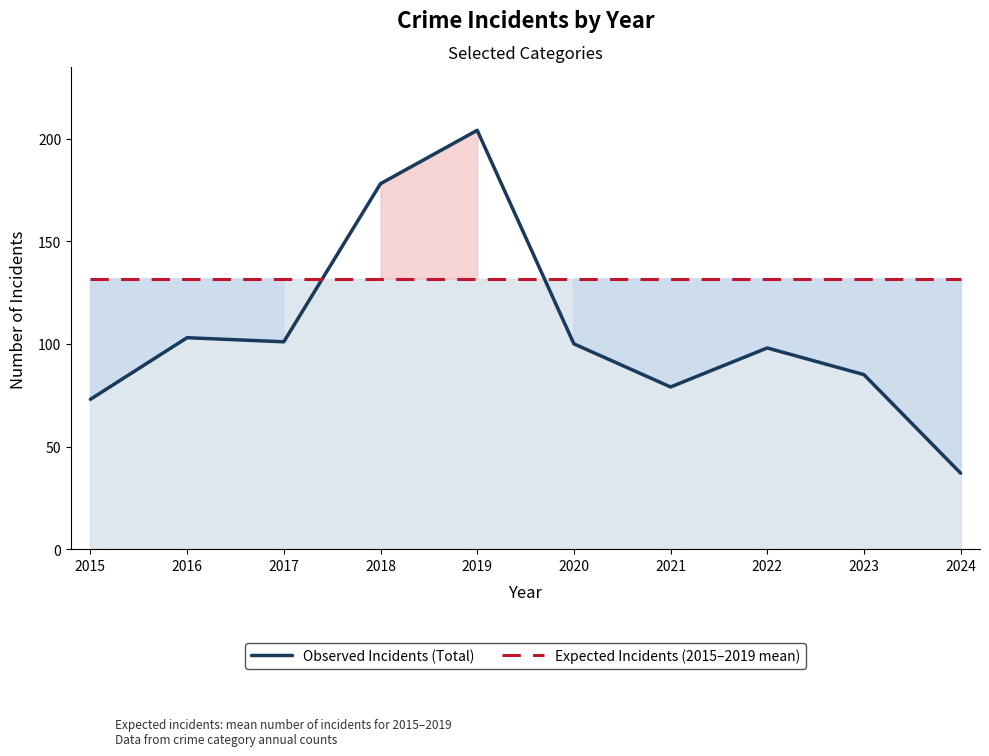

After their last crossing, which series has the higher values: Observed Incidents (Total) or Expected Incidents (2015–2019 mean)?

Expected Incidents (2015–2019 mean)